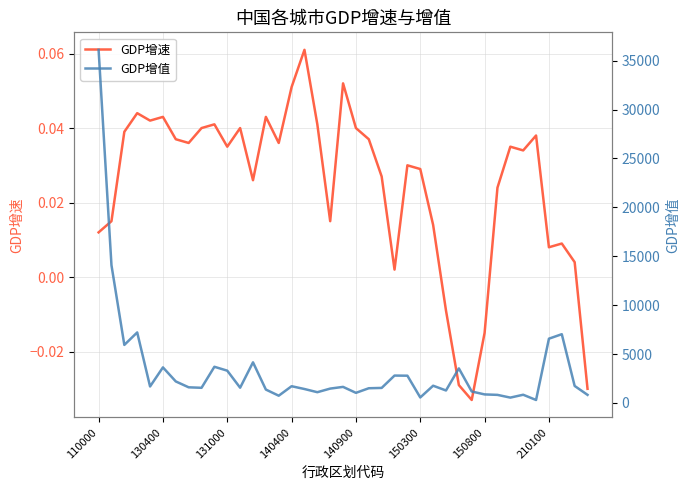

Rank the series at 21 from lowest to highest value.

GDP增速, GDP增值